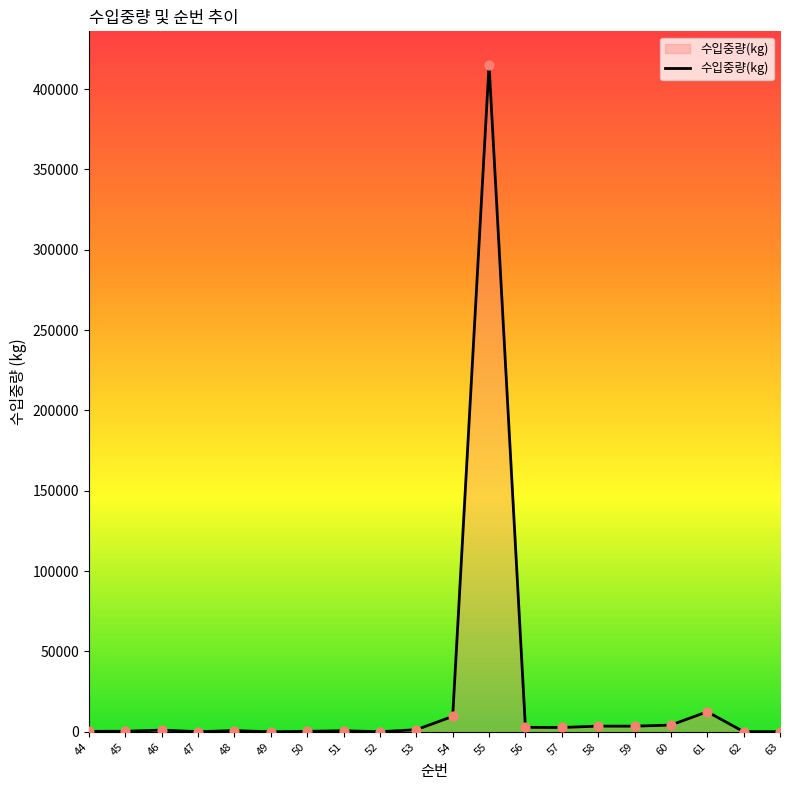

What is the greatest value displayed?

415157